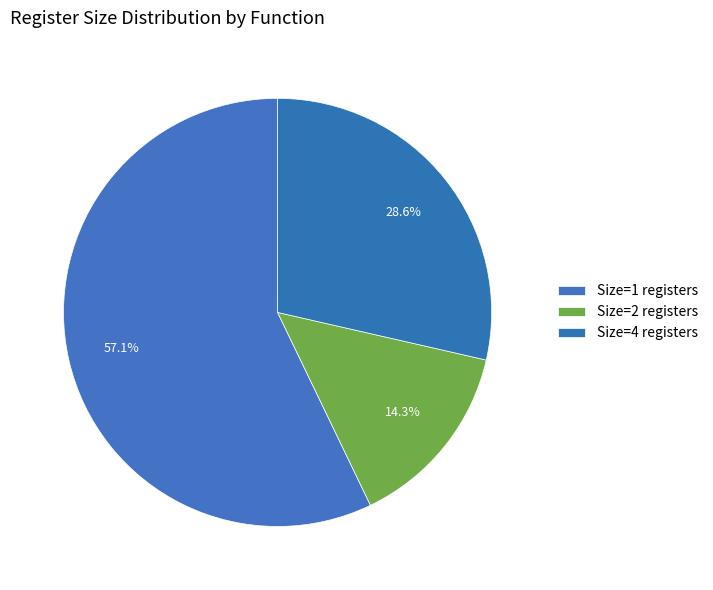

Count the number of slices in the pie.

3